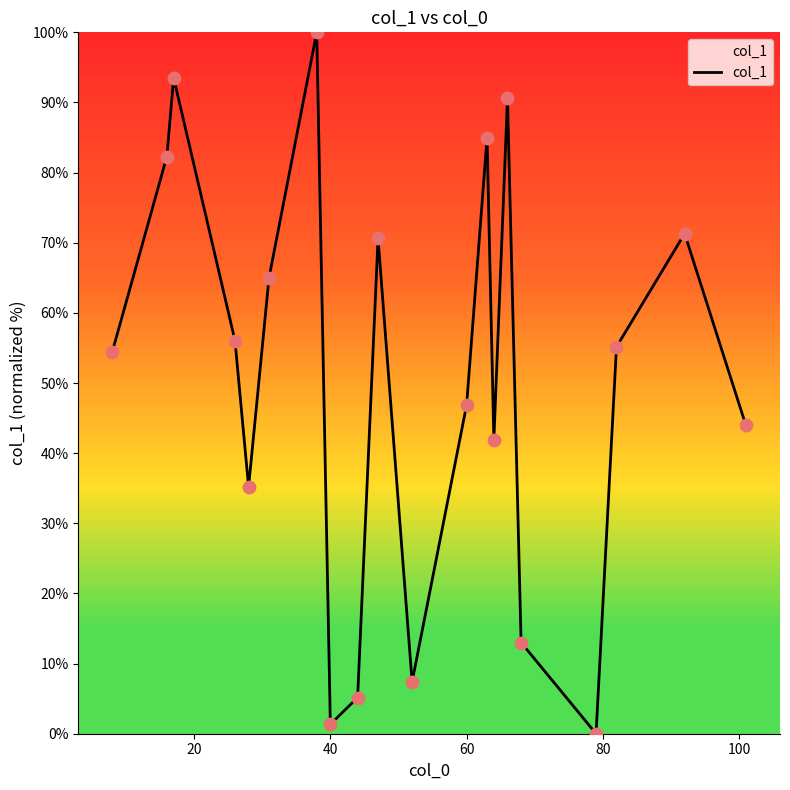

What is the maximum value shown in the chart?

100.0